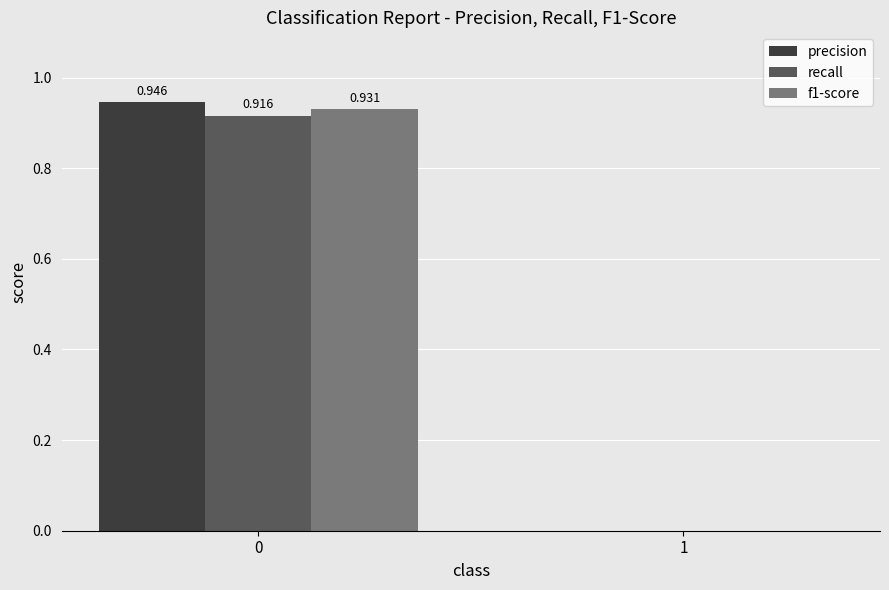

Is the value of f1-score at 1 greater than the value of recall at 0?

No